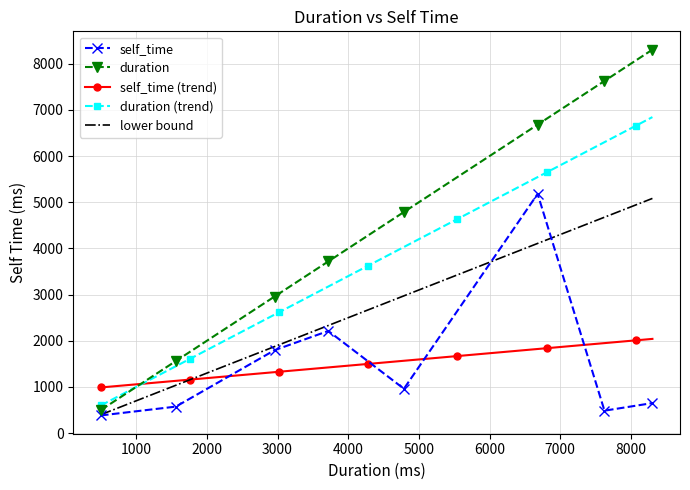

How many data points does each series have?

31